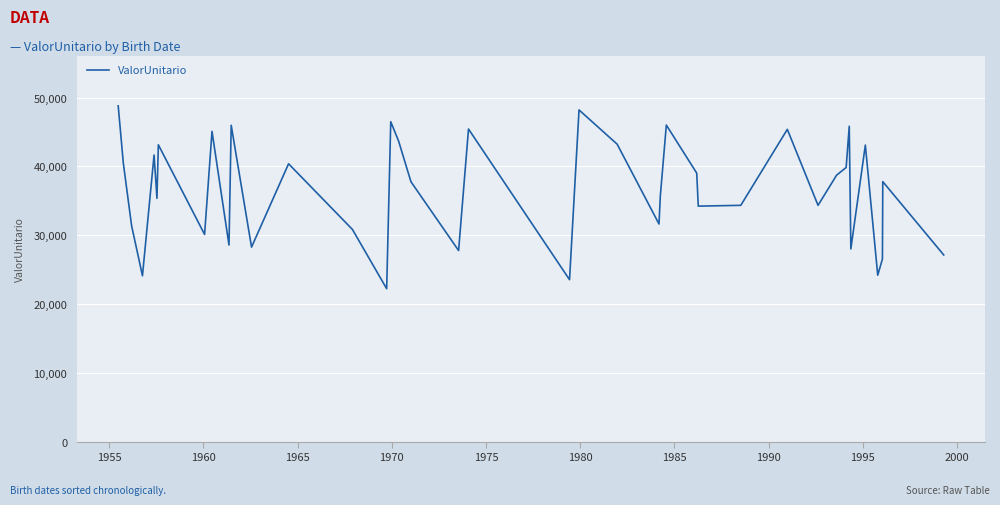

What is the difference between the maximum and minimum values?

26587.3